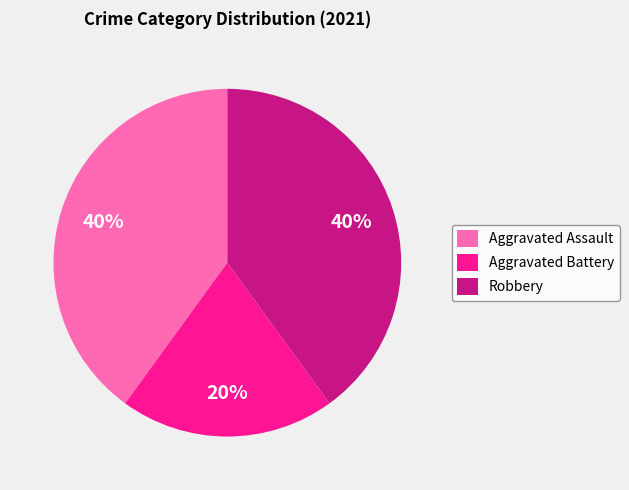

The Aggravated Assault slice represents 40% of the pie. True or false?

True